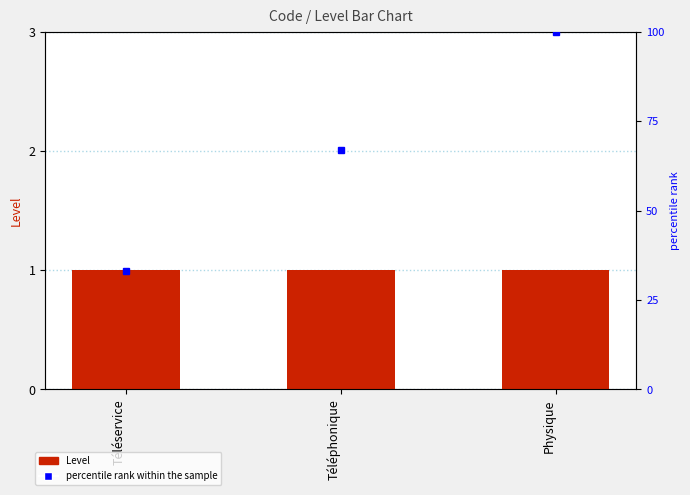

Are the bars horizontal?

No